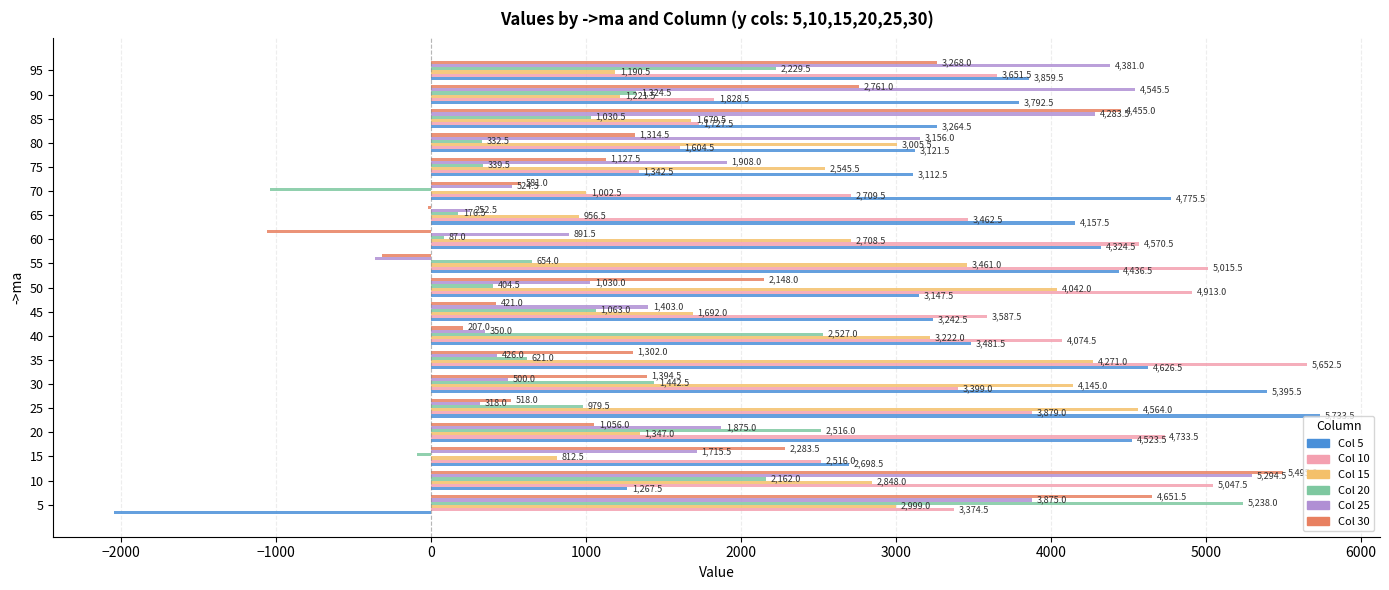

What is the greatest value displayed?

5733.5